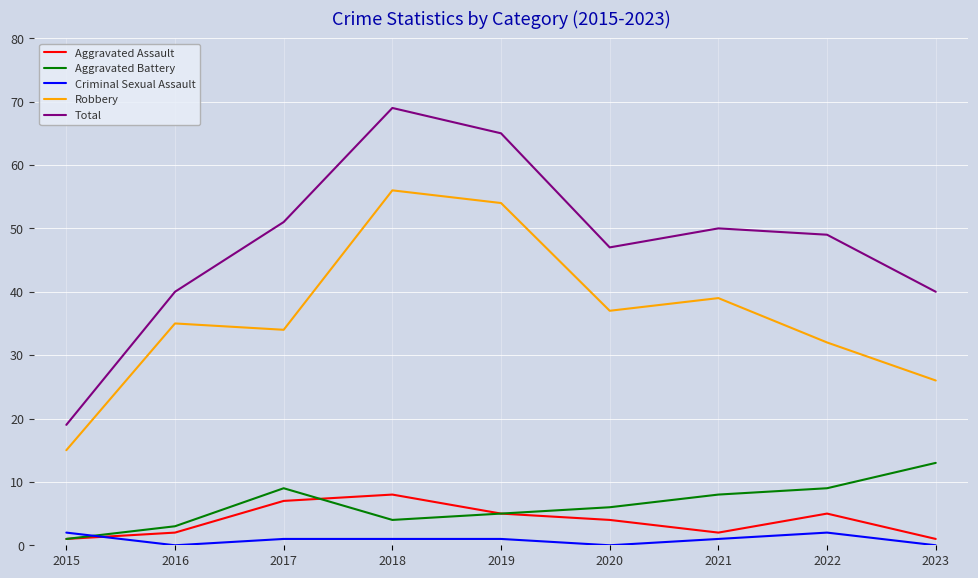

What is the approximate value of Robbery at 2022?

32